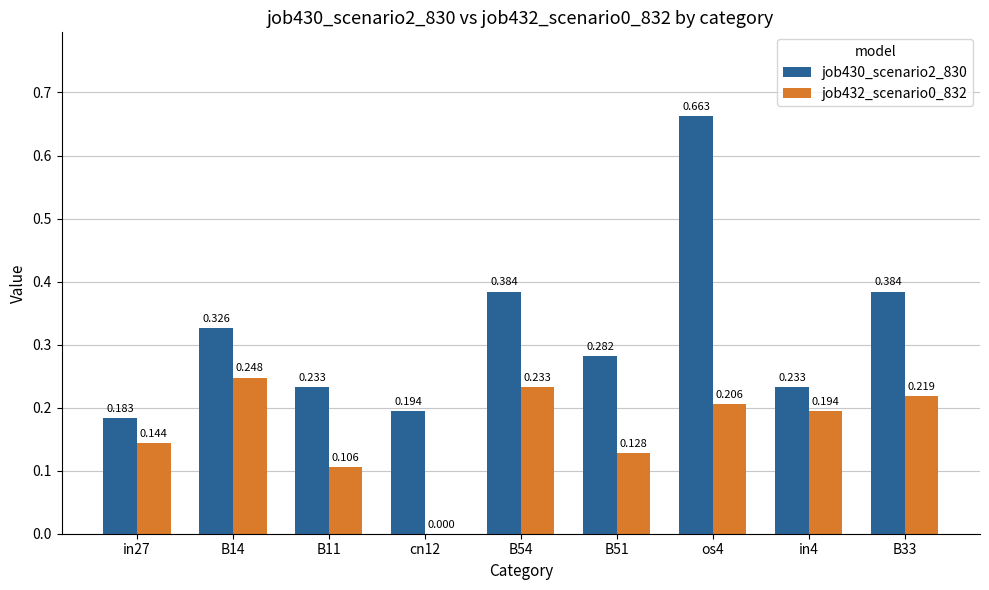

Which category has the highest value in the job430_scenario2_830 series?

os4